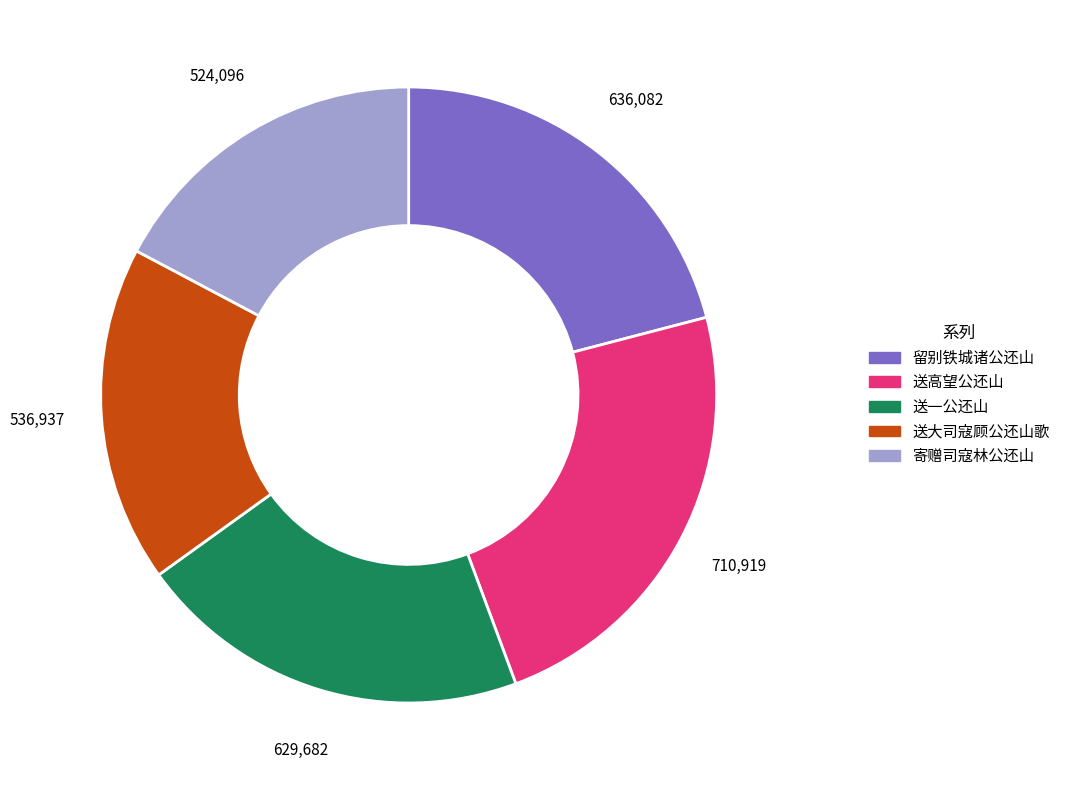

Is there any slice that represents more than half of the pie?

No